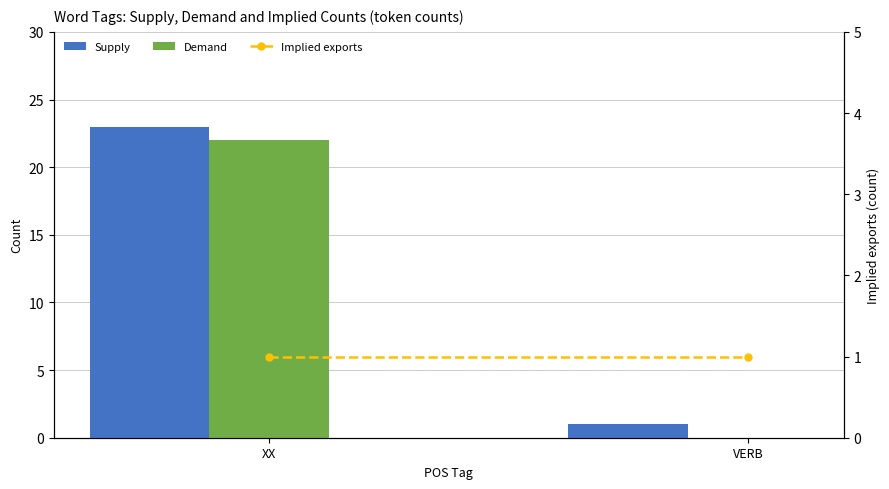

What is the lowest value of the Supply series?

1